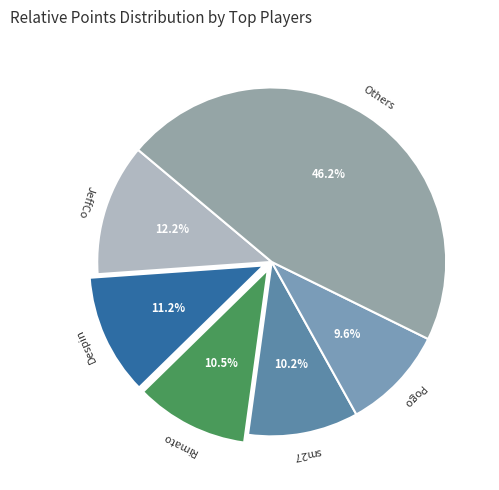

What is the smallest slice in the pie chart?

Pogo